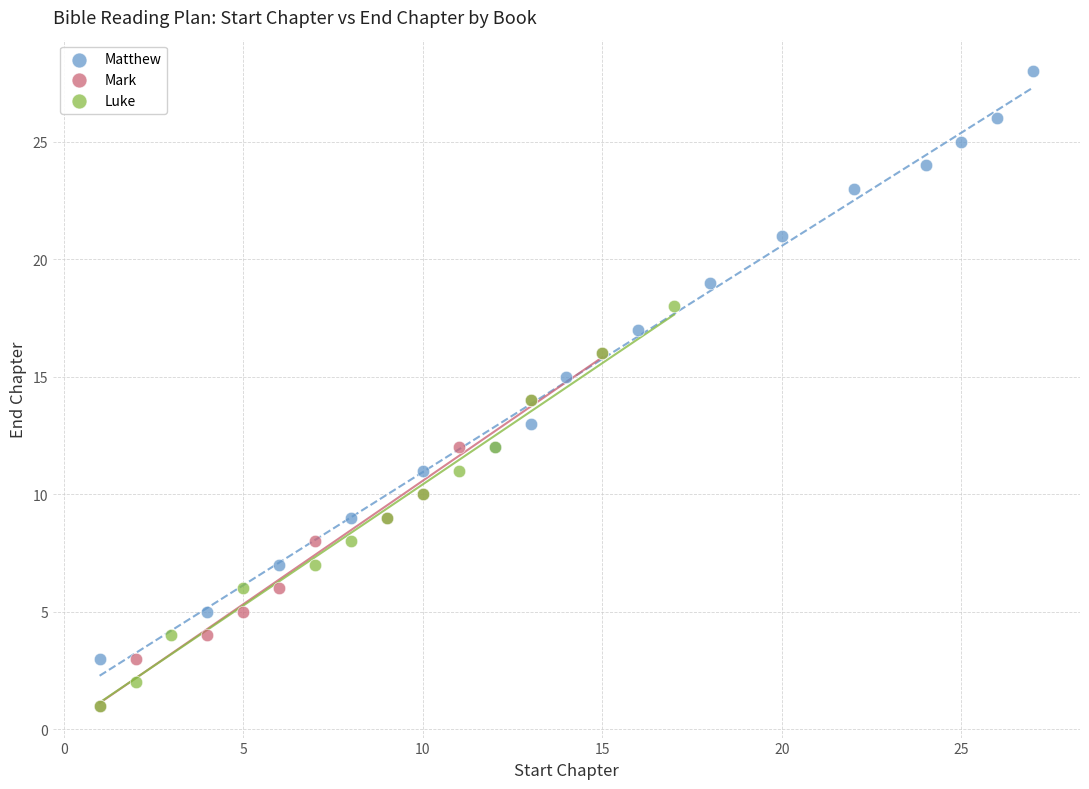

Which series reaches the maximum Y coordinate?

Matthew